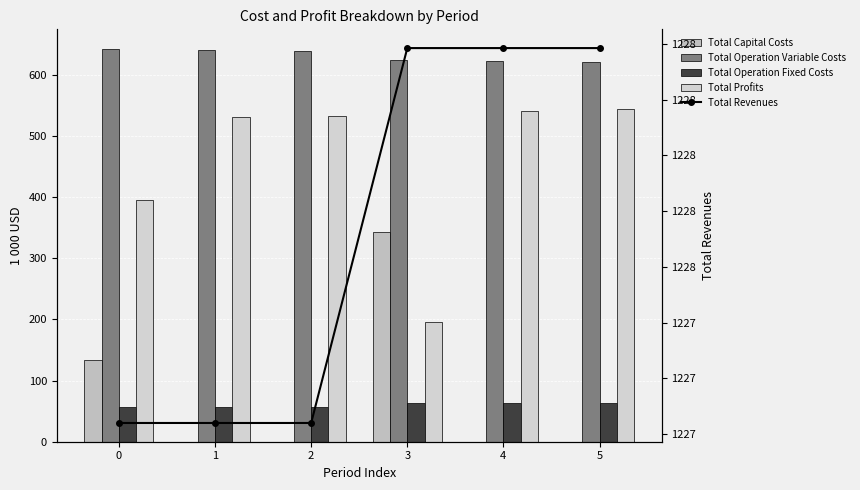

Rank the series at 0 from lowest to highest value.

Total Operation Fixed Costs, Total Capital Costs, Total Profits, Total Operation Variable Costs, Total Revenues